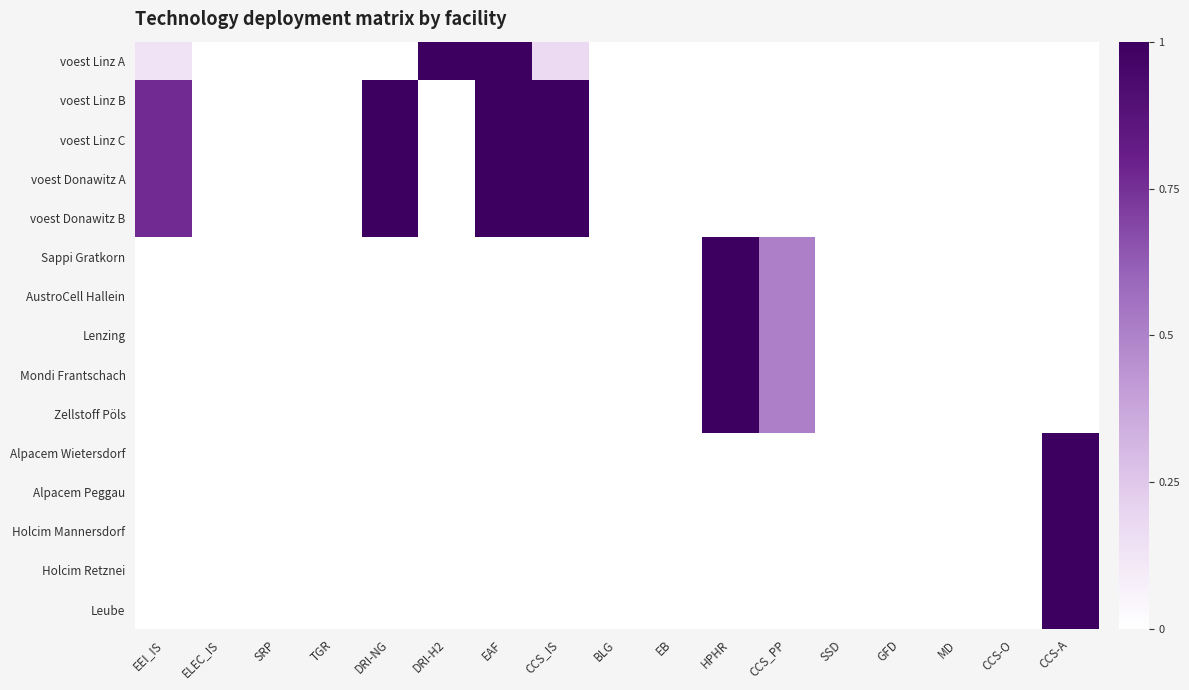

Rank the series by their maximum value, from highest to lowest.

voest Linz A, voest Linz B, voest Linz C, voest Donawitz A, voest Donawitz B, Sappi Gratkorn, AustroCell Hallein, Lenzing, Mondi Frantschach, Zellstoff Pöls, Alpacem Wietersdorf, Alpacem Peggau, Holcim Mannersdorf, Holcim Retznei, Leube